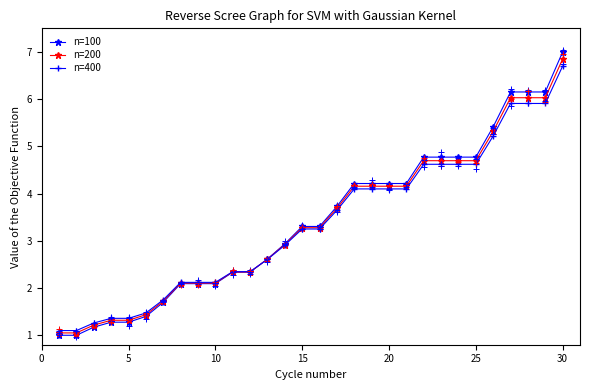

Which series has the widest spread of Y values?

n=100